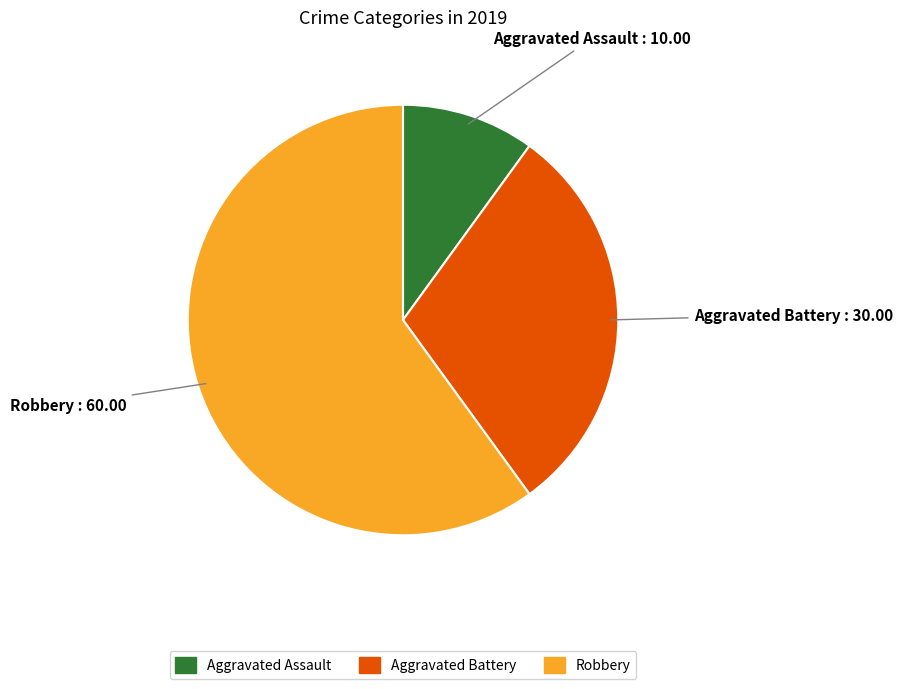

Is Robbery the majority of the pie?

Yes